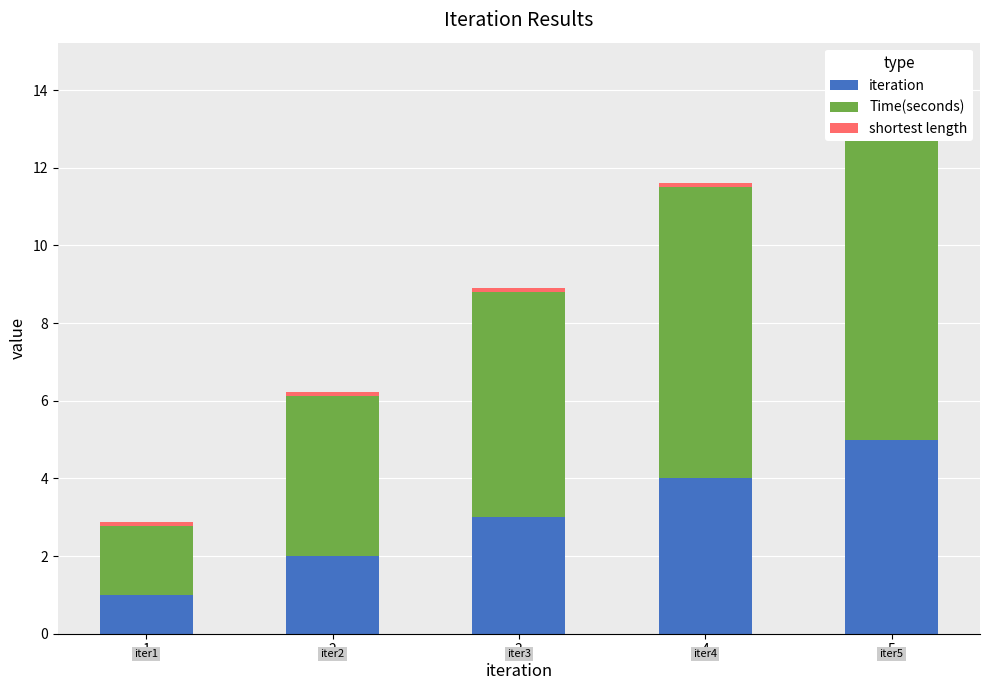

What is the approximate value of shortest length at 2?

0.1